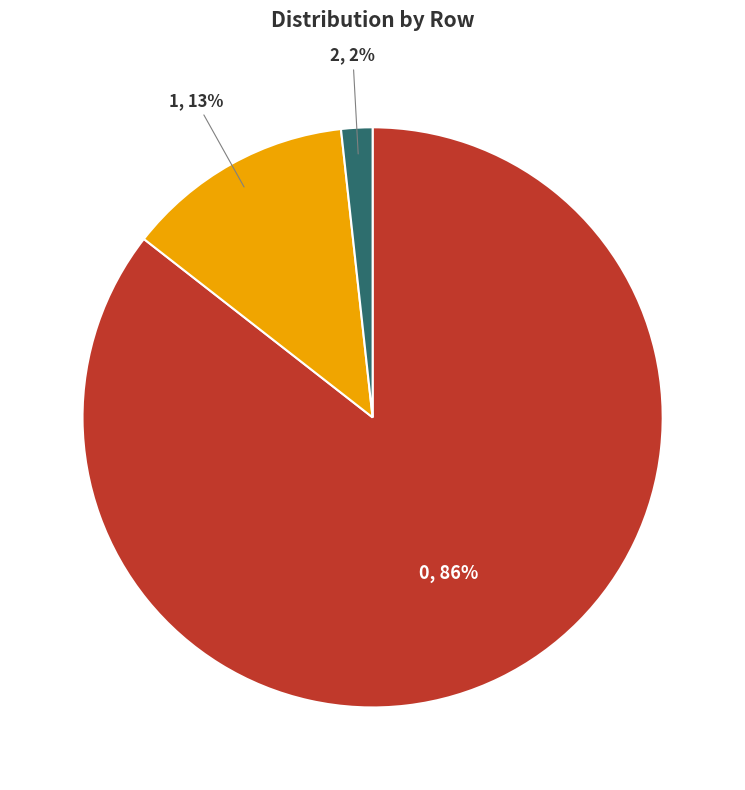

Is there a majority slice in this chart?

Yes